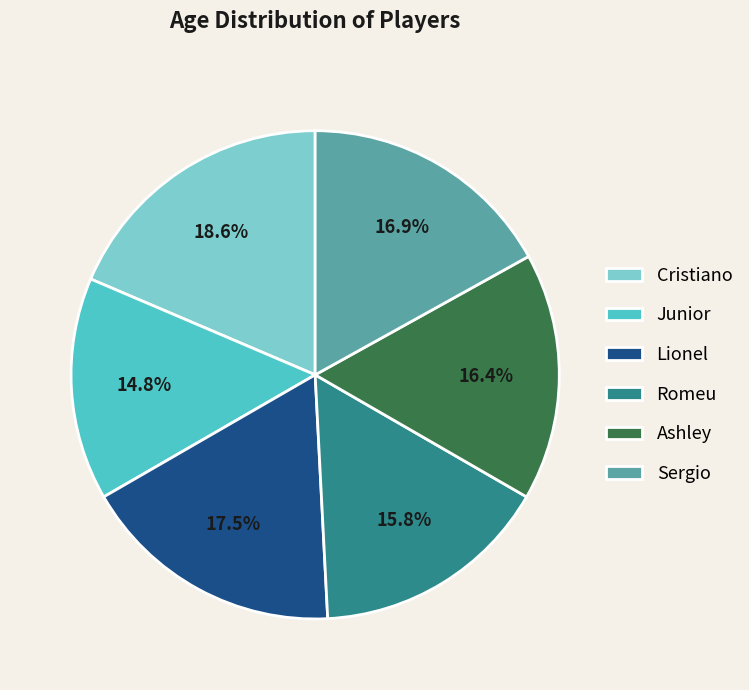

Is there any slice that represents more than half of the pie?

No